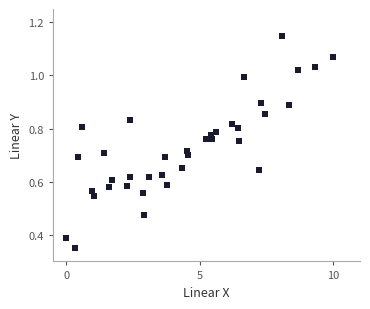

What is the range of X values (max minus min)?

10.0